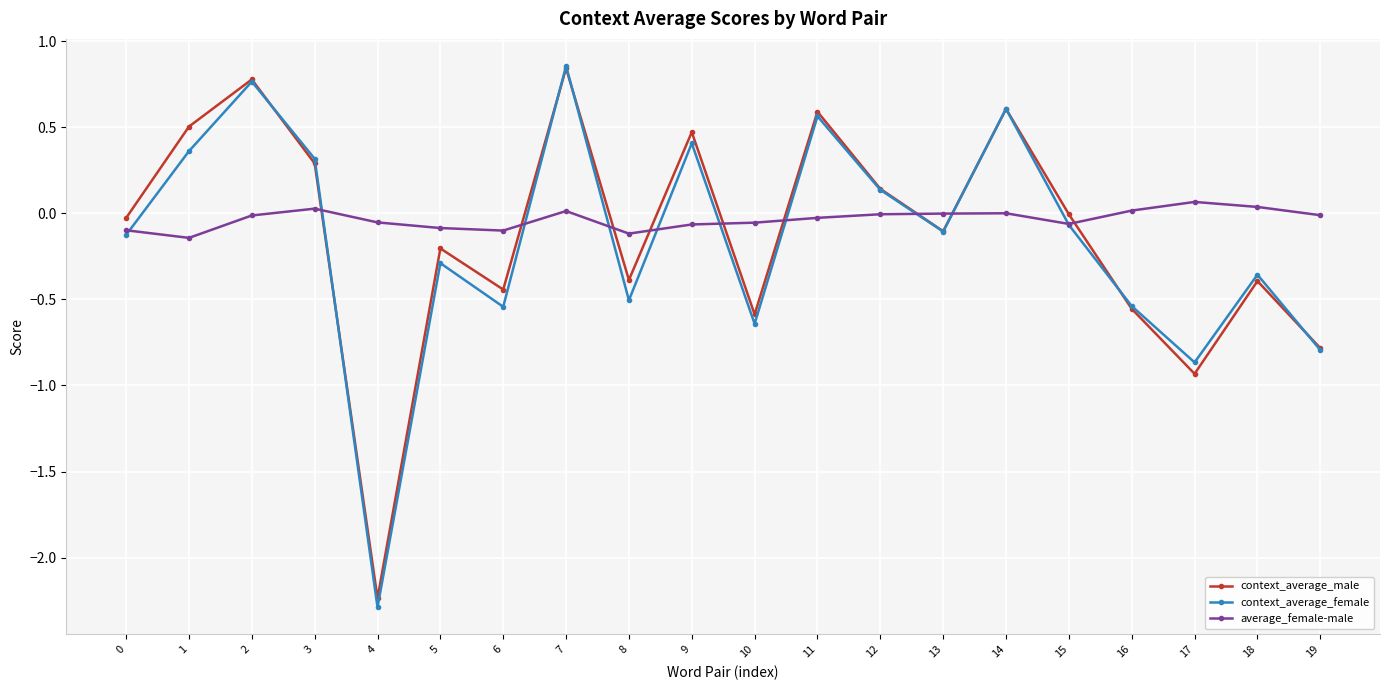

How many categories are shown in the chart?

20